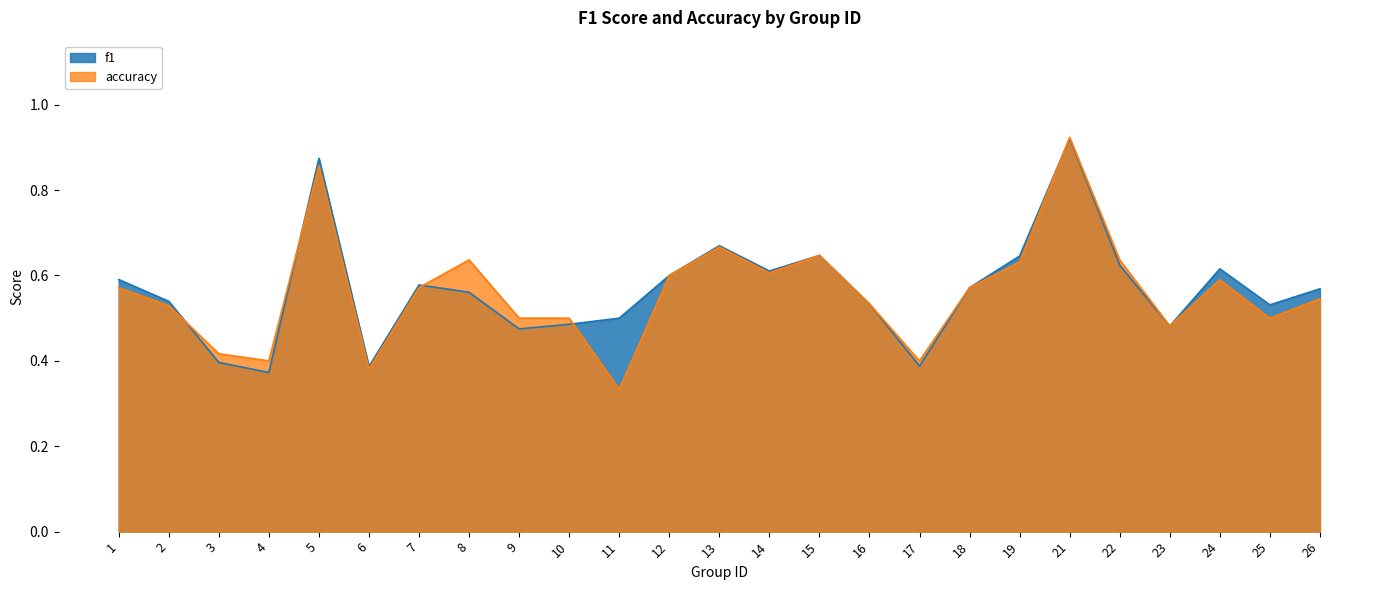

Which has a higher value, 4 or 5?

5